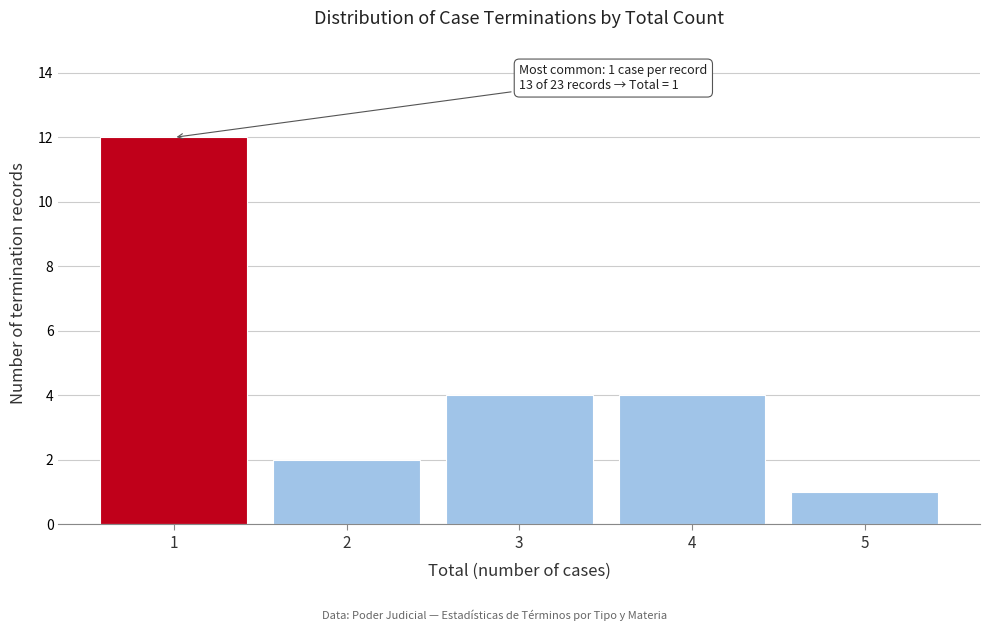

Reading left to right, extract all data points from this chart.

12	2	4	4	1